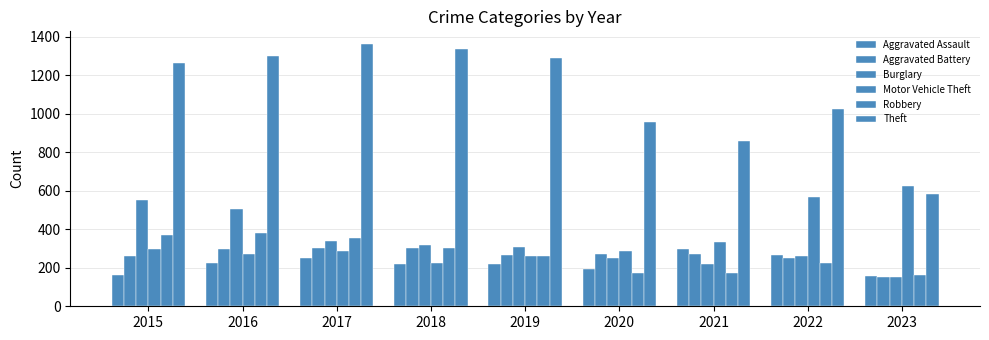

What is the sum of all Aggravated Battery values?

2369